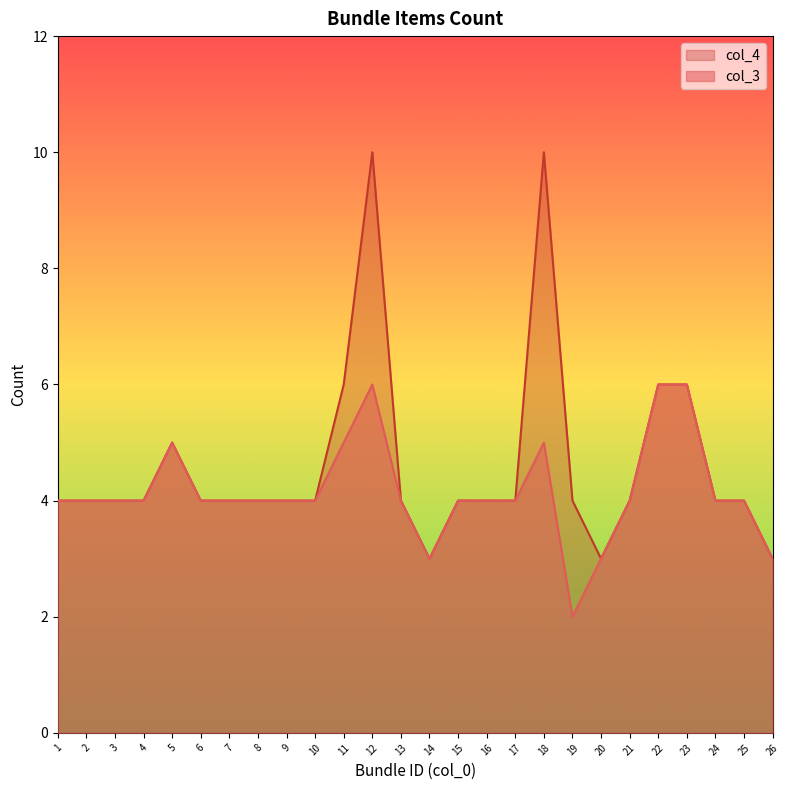

What is the difference between the second highest and minimum values in the col_4 series?

7